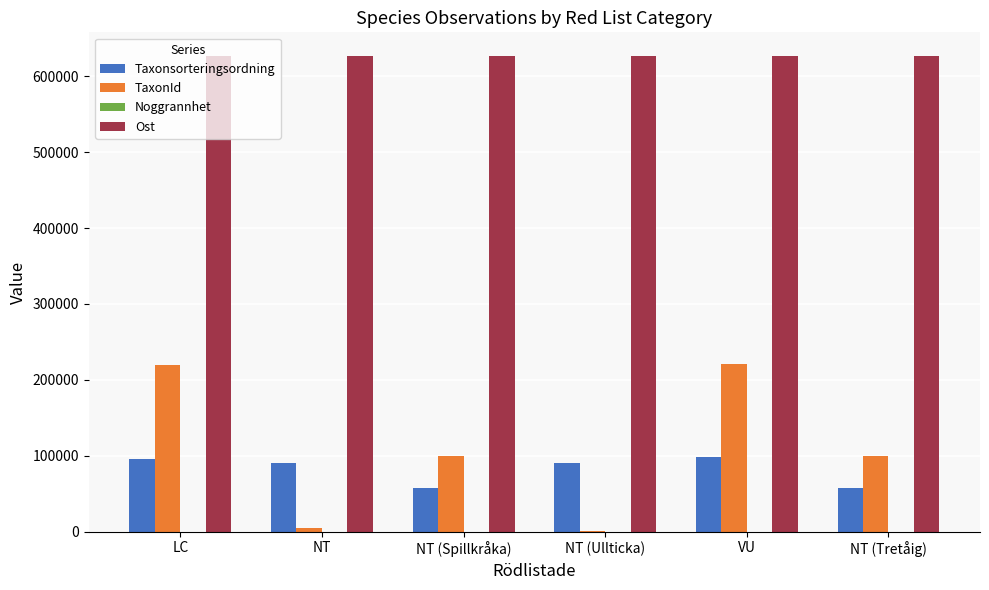

True or false: Taxonsorteringsordning has a value of 148385 at LC.

False